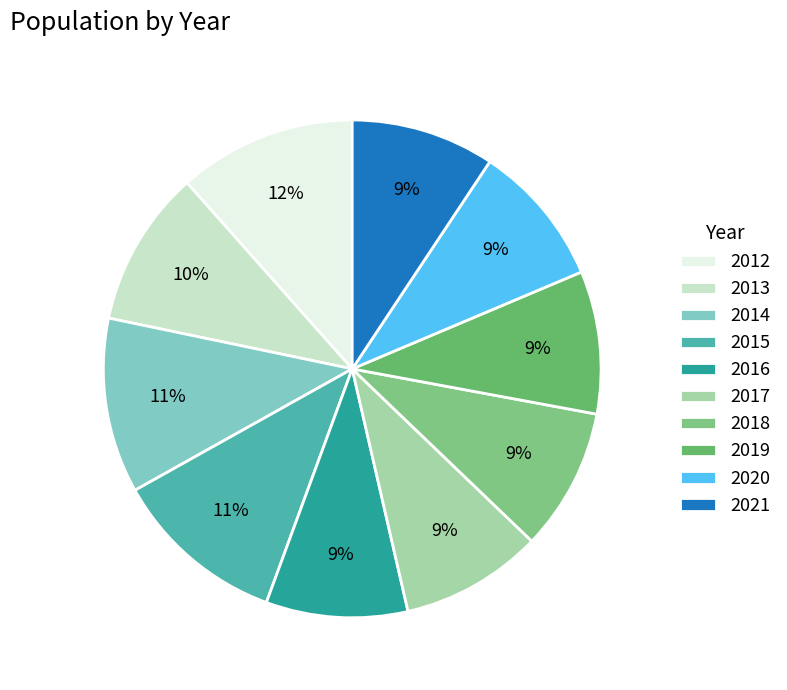

What is the smallest slice in the pie chart?

2016